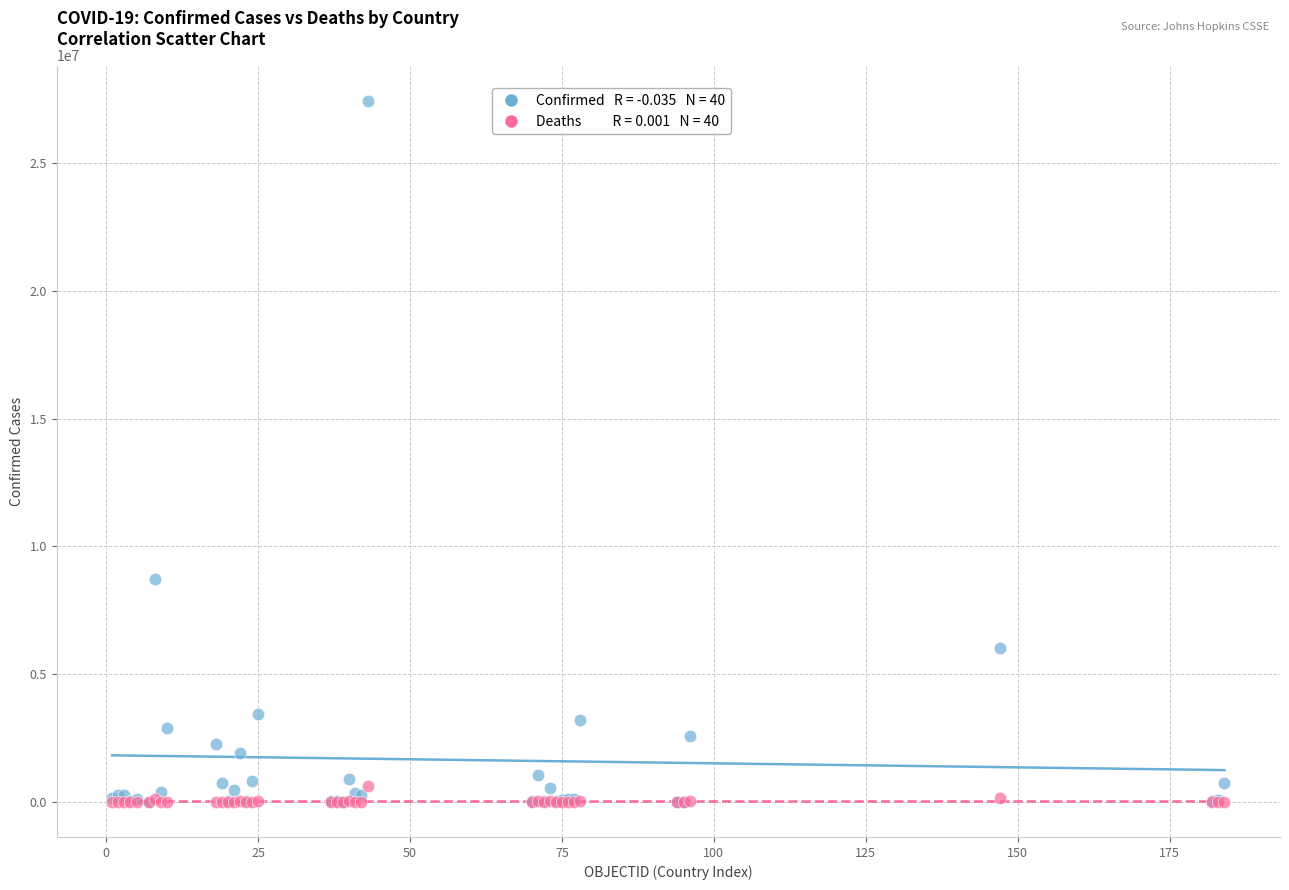

Across all series, what Y value is closest to 13717145?

8728262